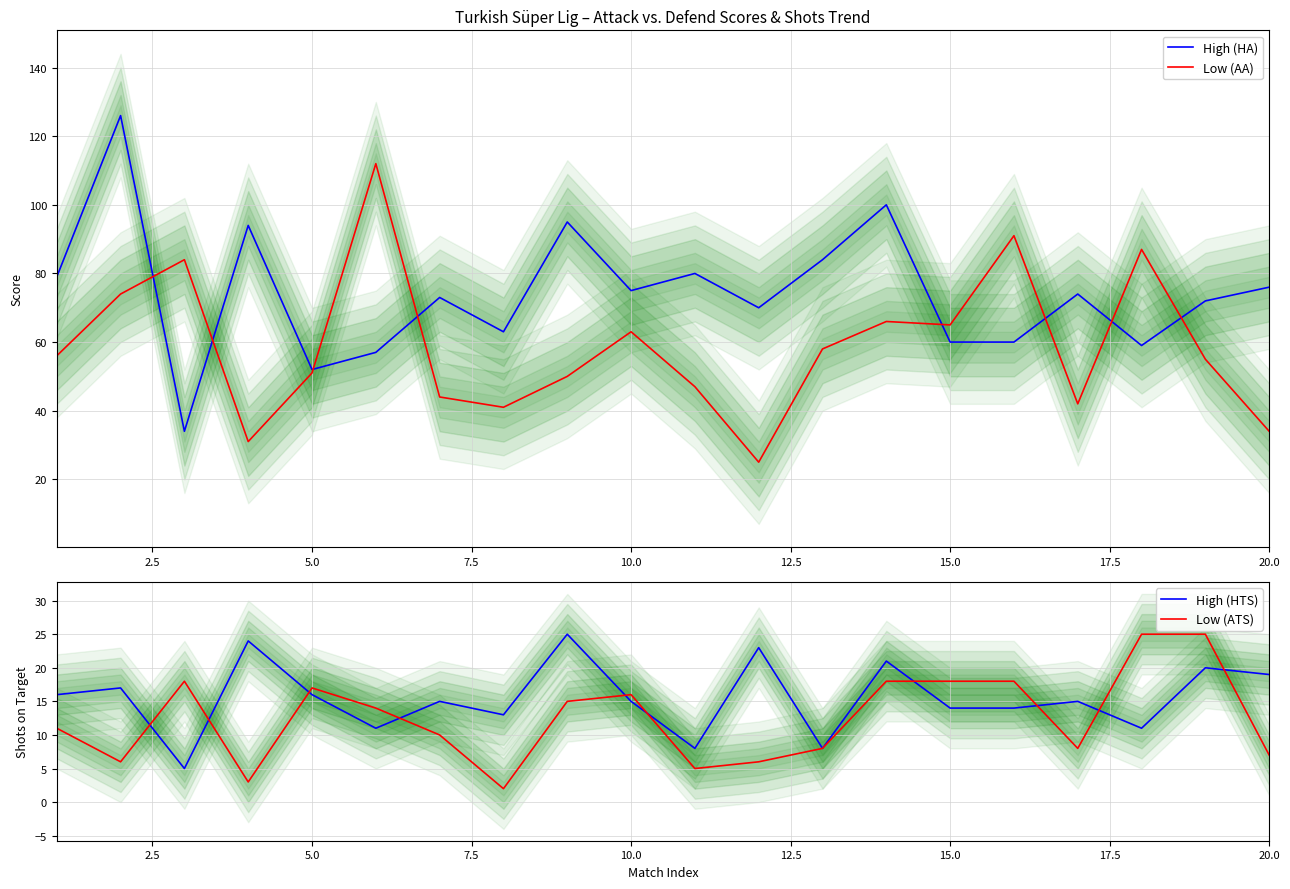

Which series ends up on top after the final intersection of High (HA) and Low (AA)?

High (HA)